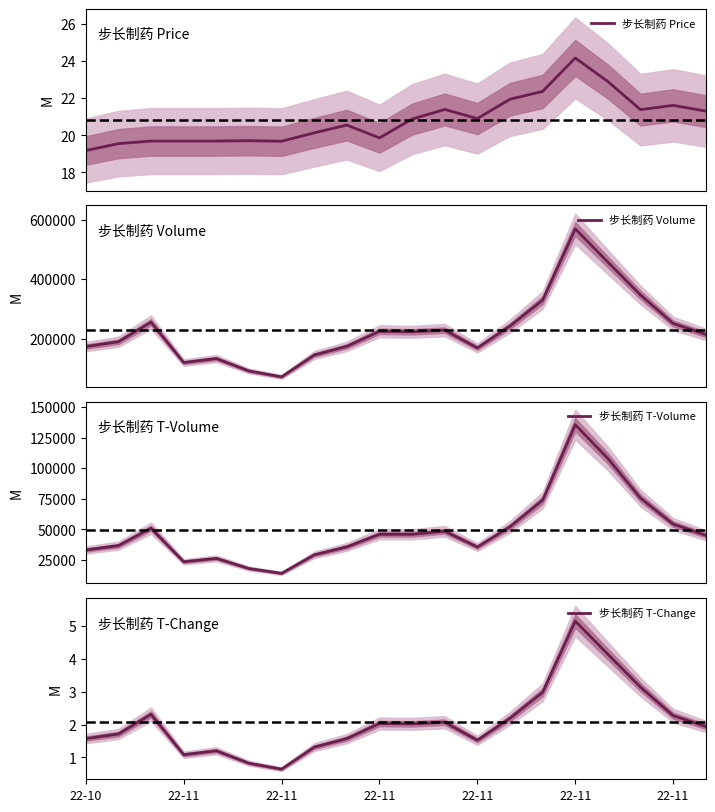

The 步长制药 T-Volume series shows 73846.0 at 14. True or false?

True